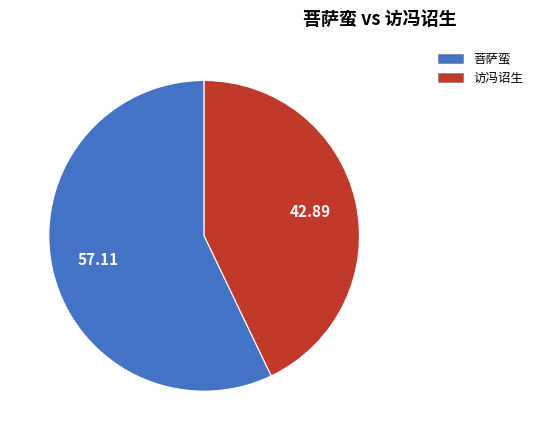

Is there any slice that represents more than half of the pie?

Yes